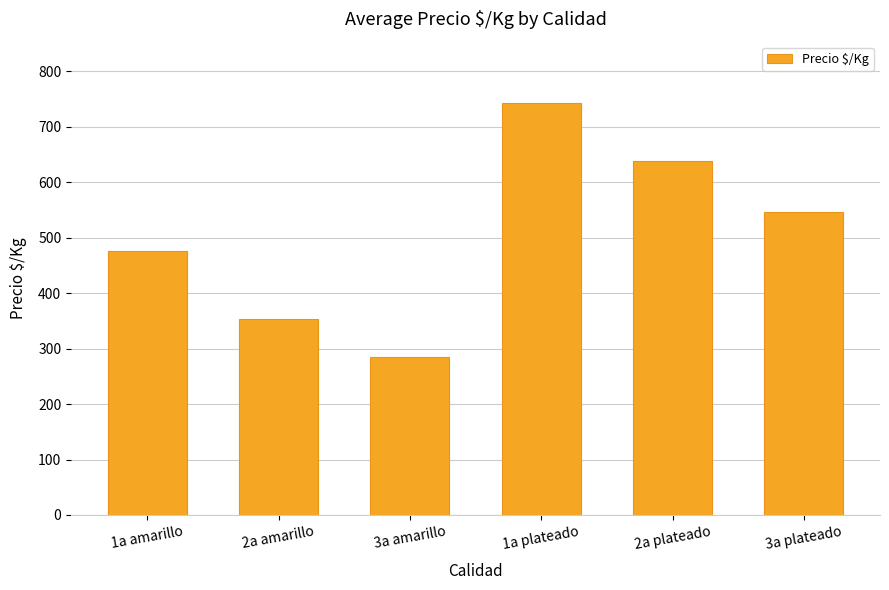

Reading left to right, transcribe all the data shown in this chart.

475.1	353.1	284.3	741.8	637.5	546.3